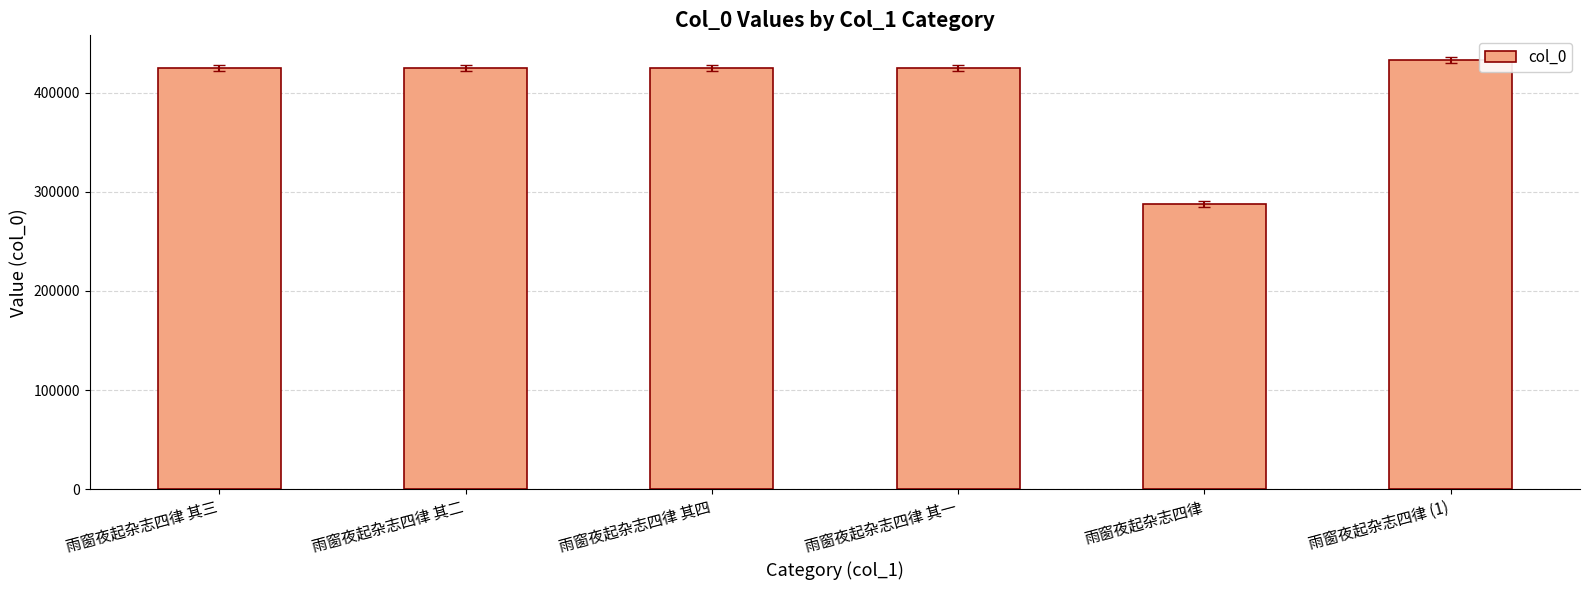

What is the average value?

403460